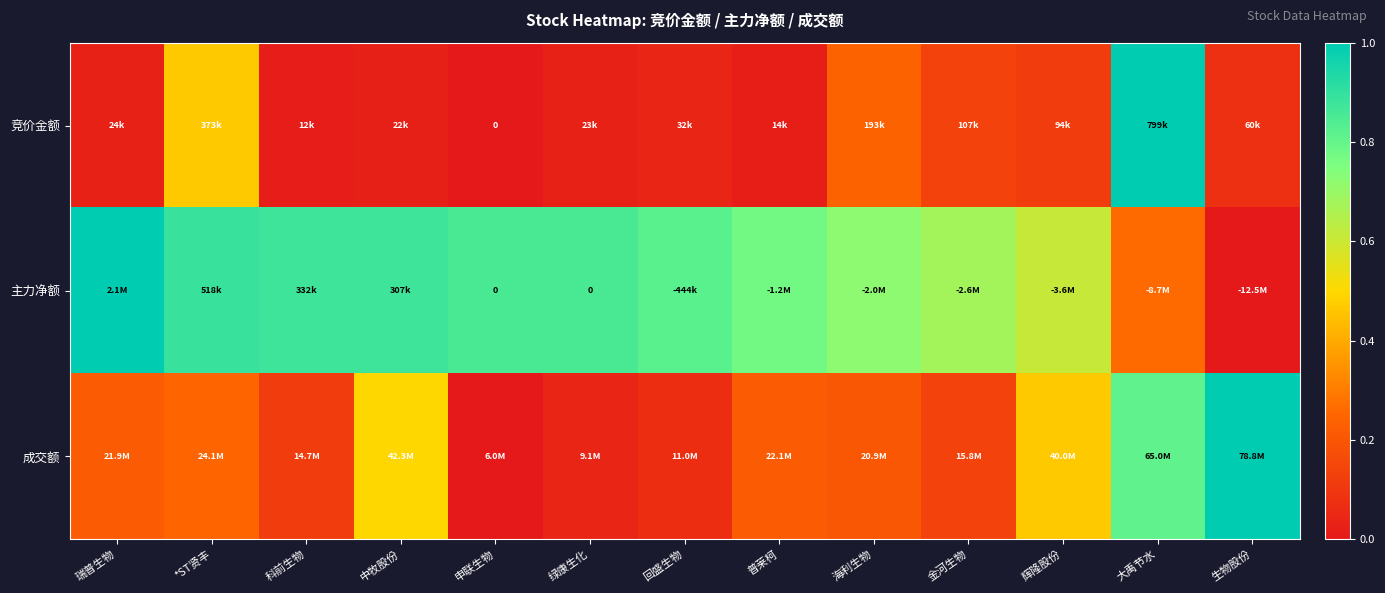

Rank the series by their average value, from lowest to highest.

竞价金额, 成交额, 主力净额